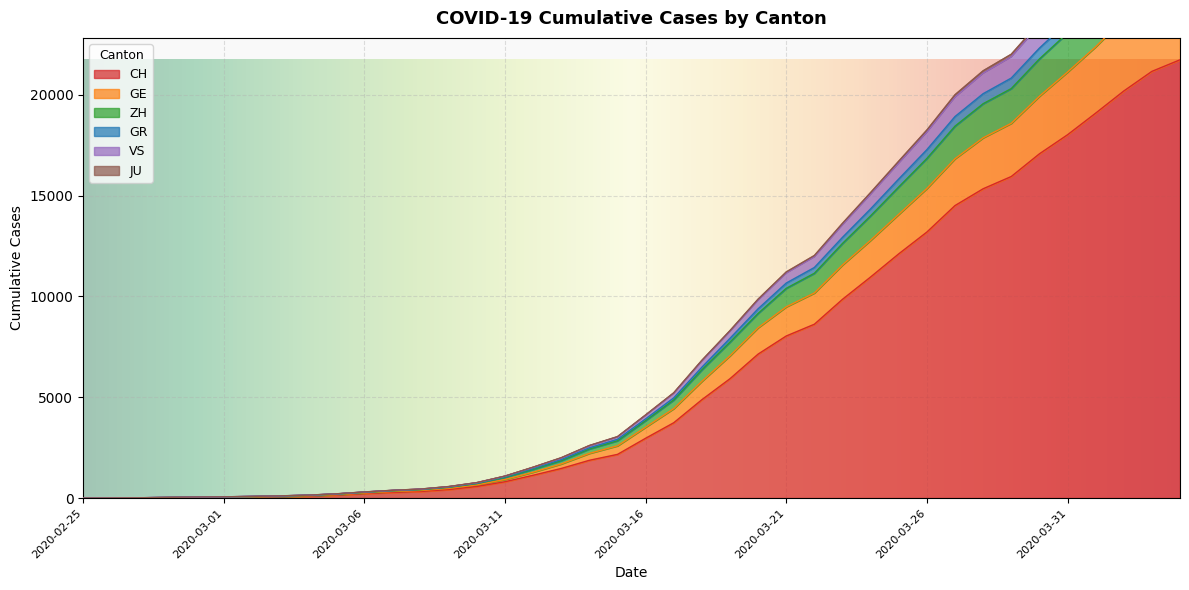

True or false: GR and CH intersect in this chart.

False